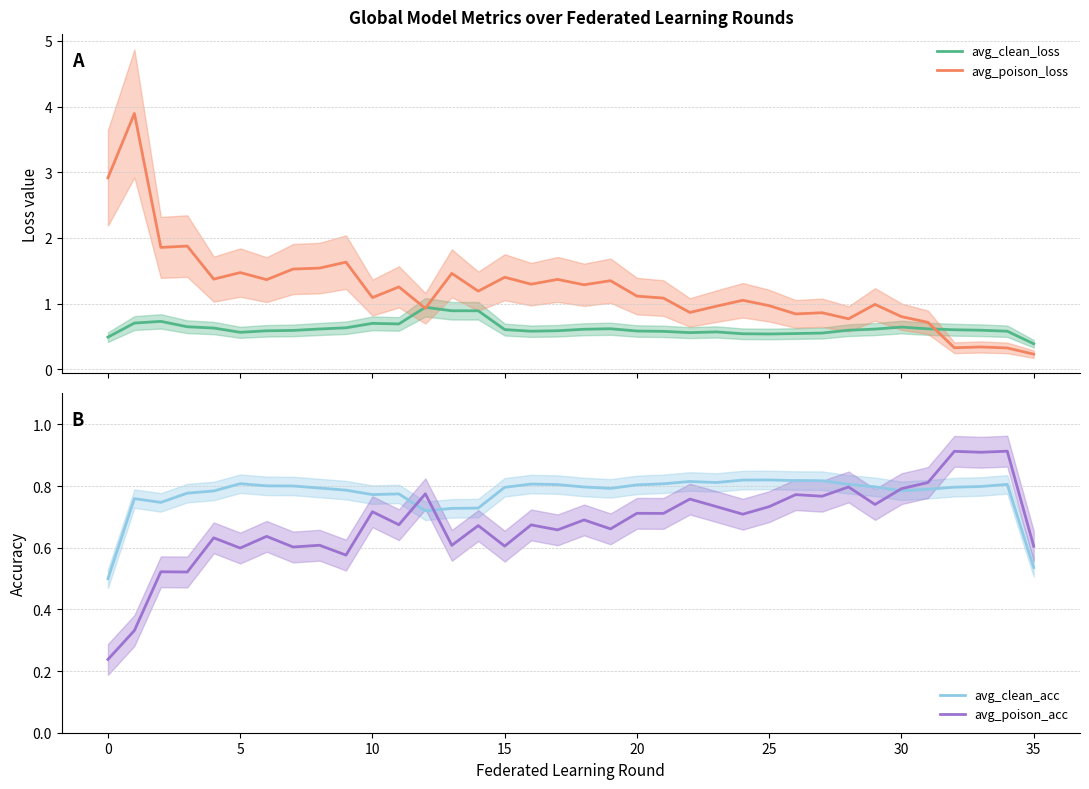

Is it true that avg_clean_loss equals 0.9 at 13?

True